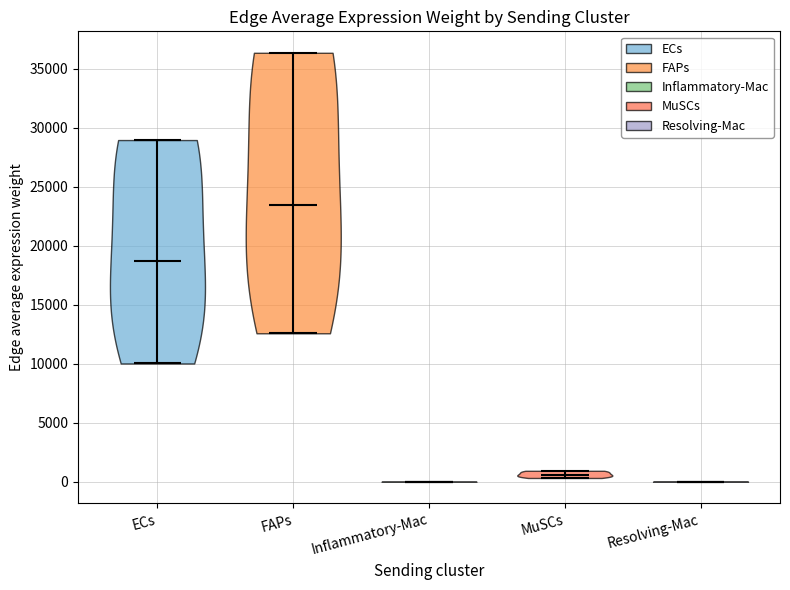

Reading left to right, read every violin against the y-axis: where its median line is, and the lowest and highest points it reaches. The values are not printed on the chart, so give them approximately, as read against the axis.

ECs: median line 18500, lowest point 10000, highest point 29000
FAPs: median line 23500, lowest point 12500, highest point 36500
Inflammatory-Mac: median line 0, lowest point 0, highest point 0
MuSCs: median line 500, lowest point 500, highest point 1000
Resolving-Mac: median line 0, lowest point 0, highest point 0